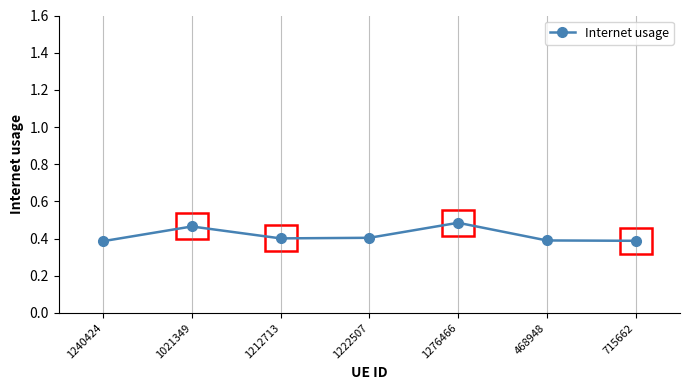

What is the label of the 1st point from the left?

1240424